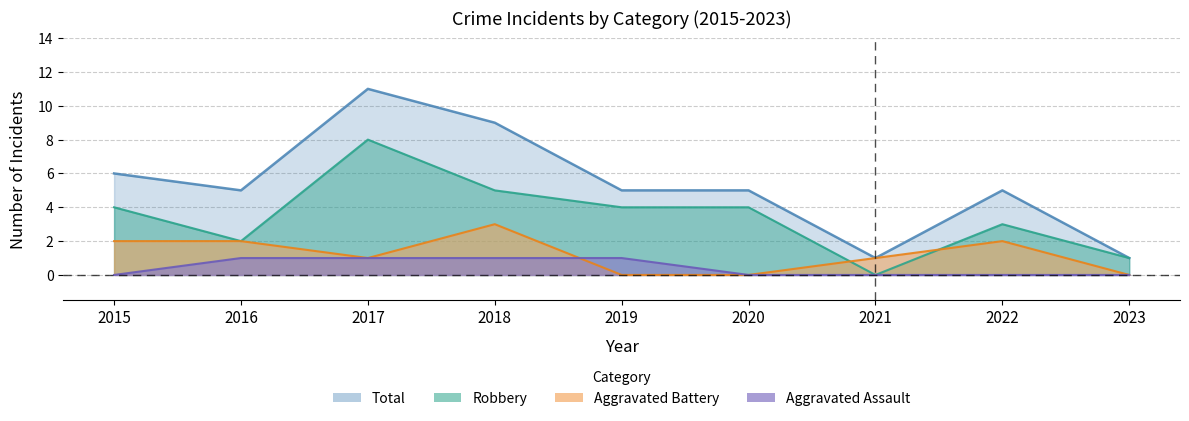

What is the value of the Total point at the 2nd from the left?

5